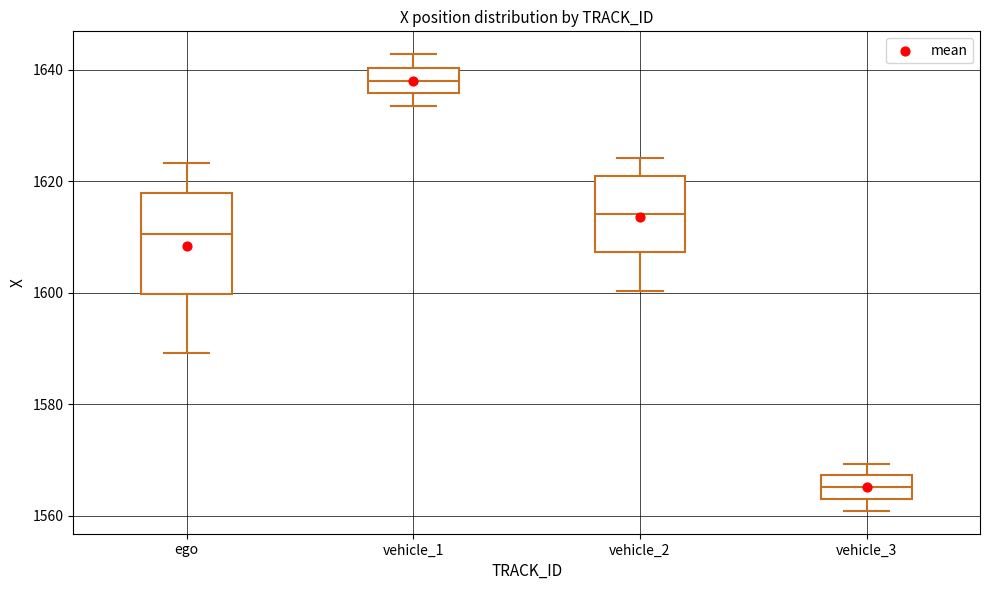

Which box is the tallest, from its lower edge to its upper edge?

ego